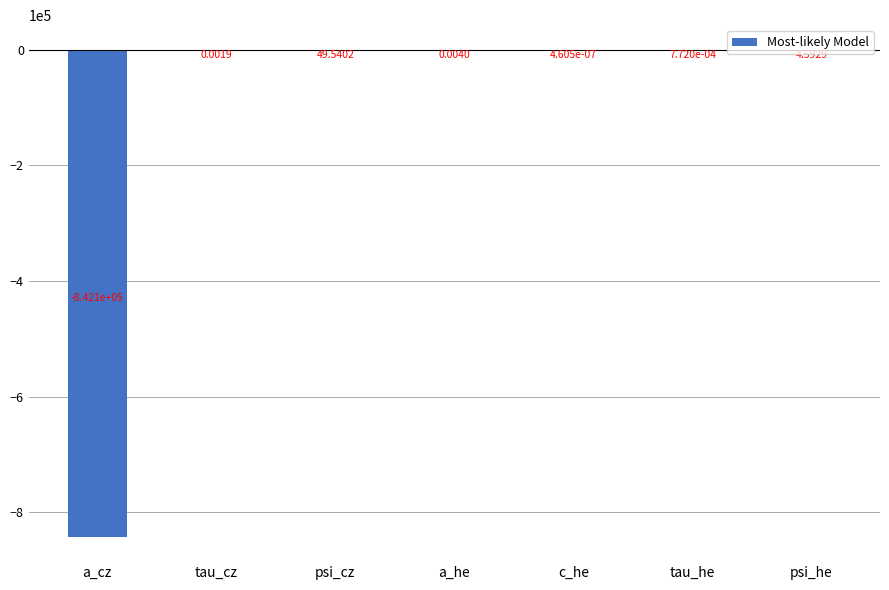

Which category has the highest value across all series?

psi_cz